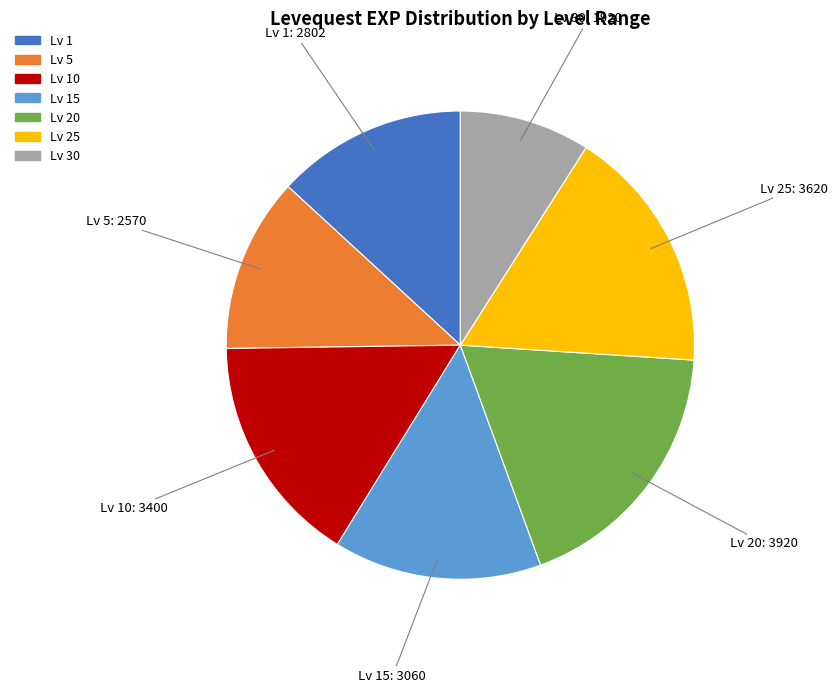

Is there any slice that represents more than half of the pie?

No